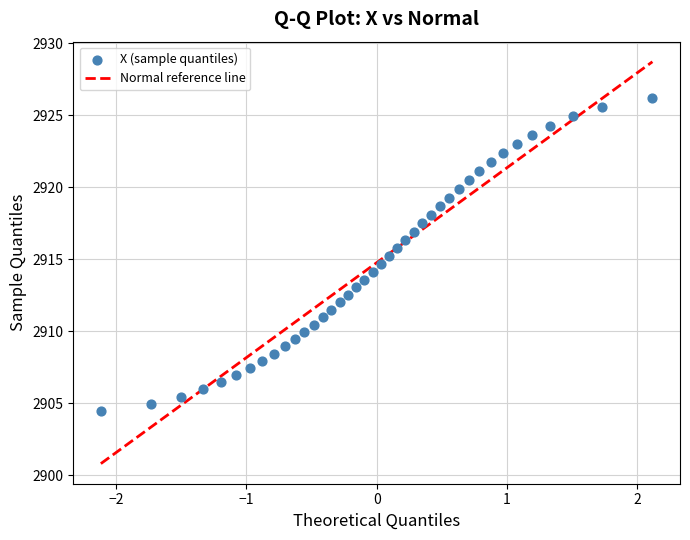

What is the range of Y values (max minus min)?

21.8